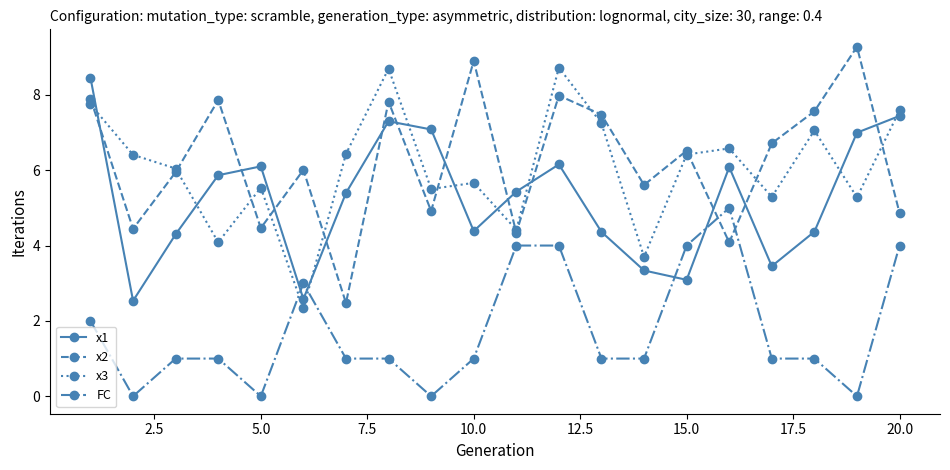

What is the average value of the x3 series?

6.0